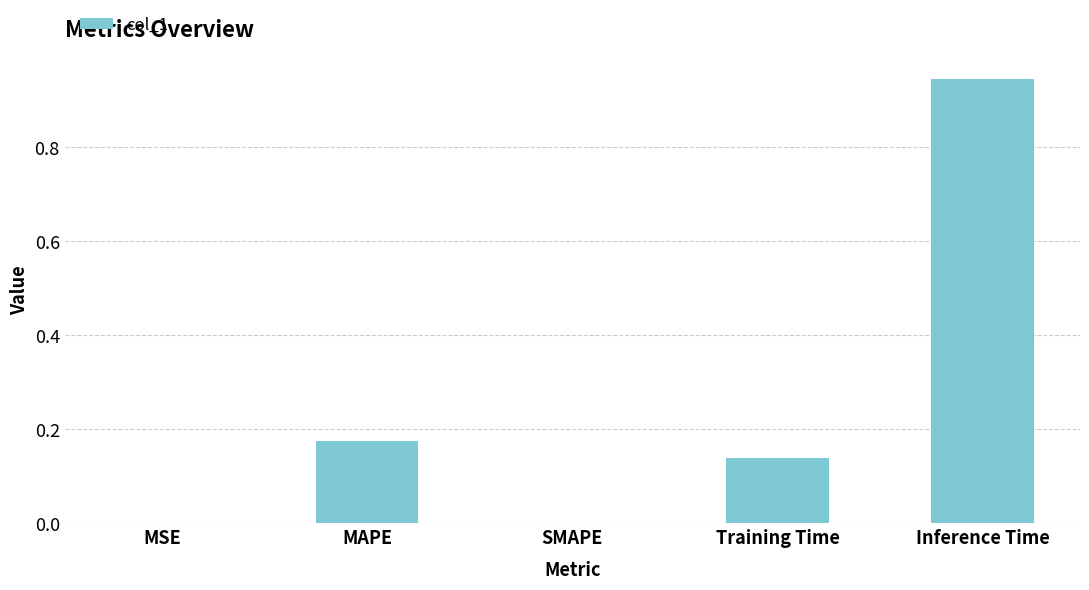

The chart shows a value of 0.0 at MSE. True or false?

True